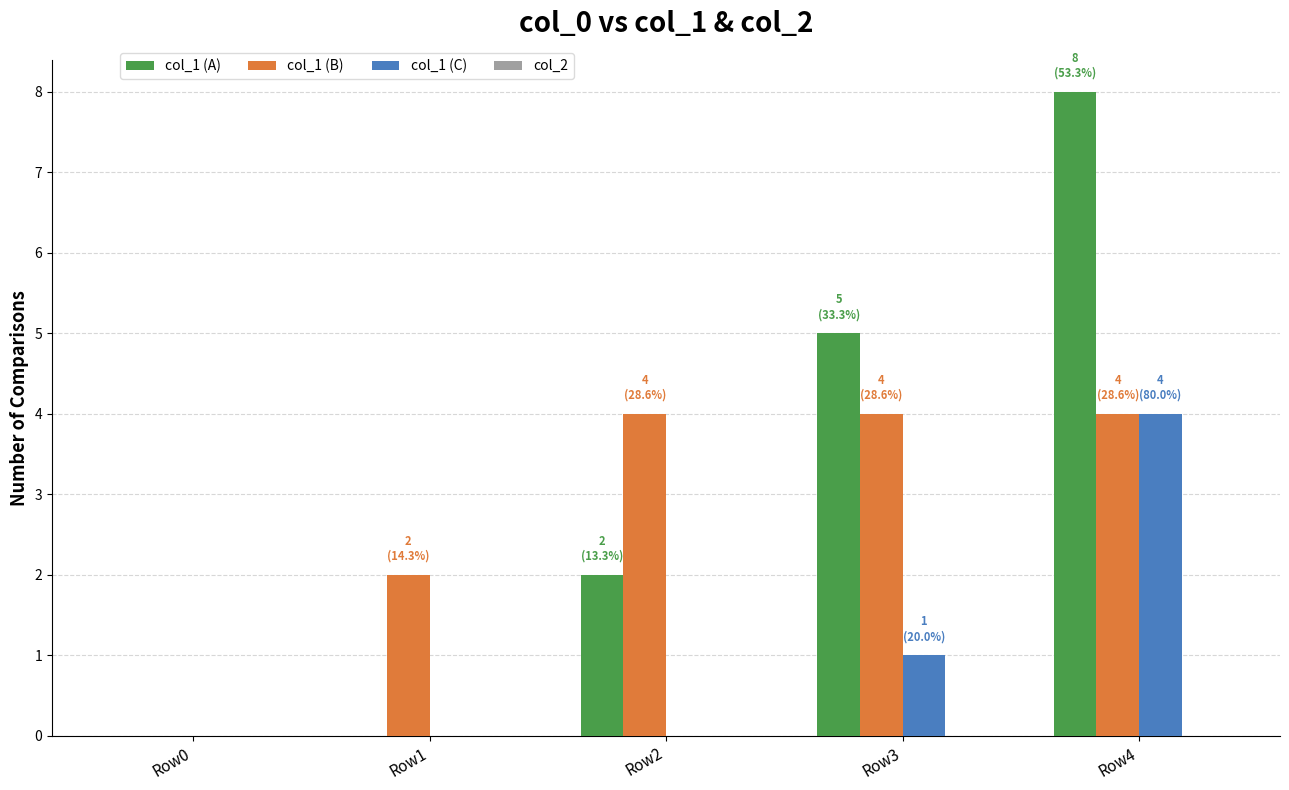

Is it true that col_1 (C) equals 6 at Row4?

False